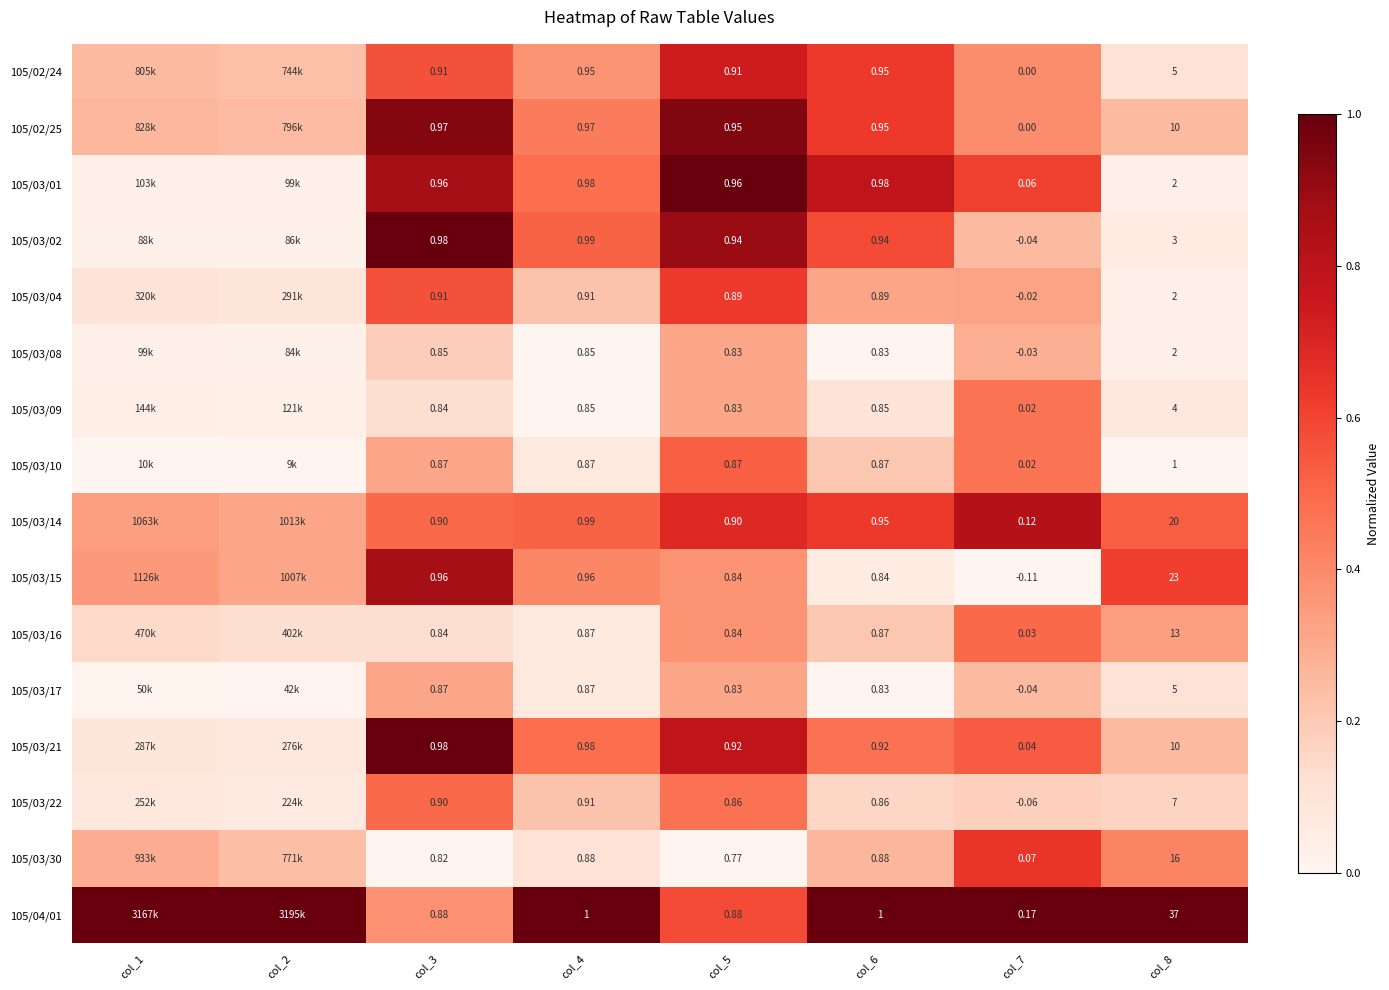

The value of 105/03/21 at col_7 is 0.9. True or false?

False